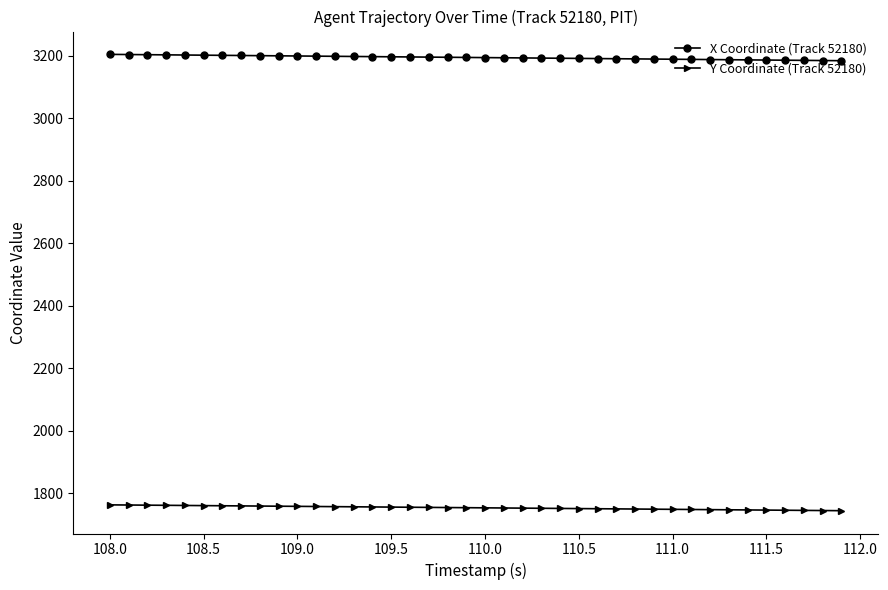

What is the value of the Y Coordinate (Track 52180) point at the 25th from the left?

1751.4